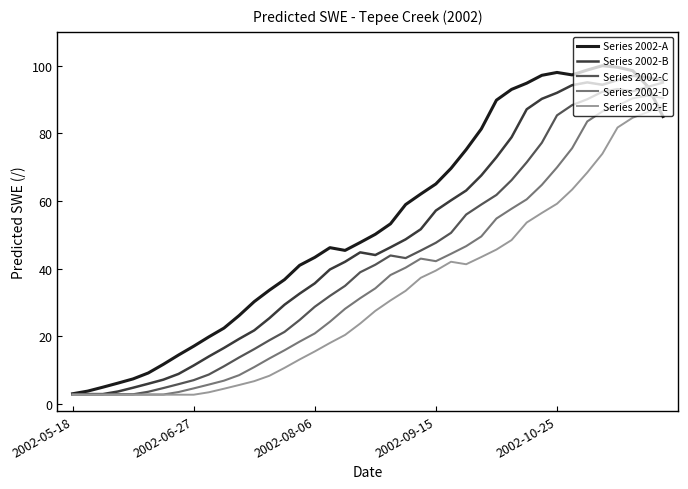

Rank the series by their average value, from lowest to highest.

Series 2002-E, Series 2002-D, Series 2002-C, Series 2002-B, Series 2002-A